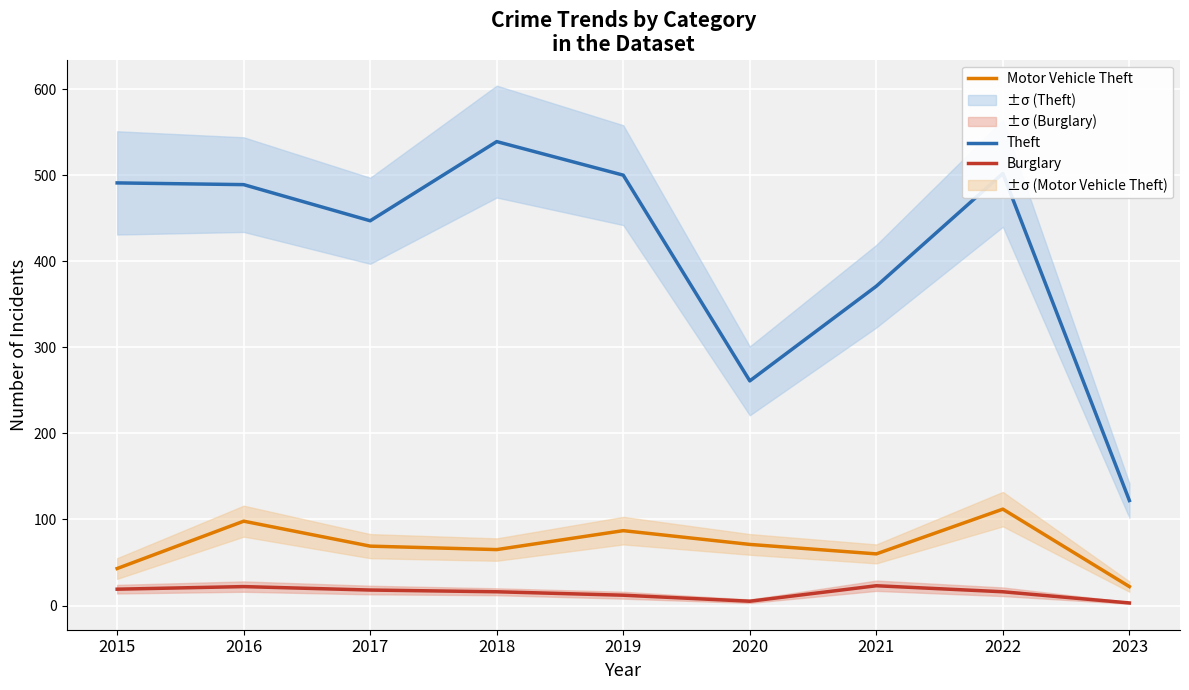

What are all the series names shown in the legend?

Theft, Motor Vehicle Theft, Burglary